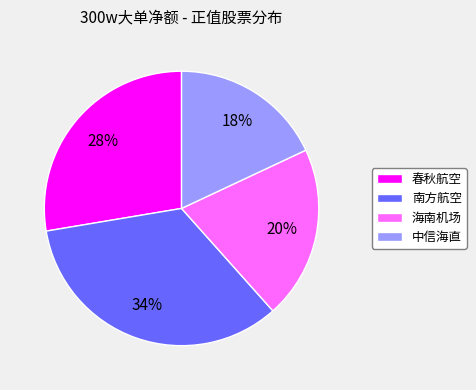

To the nearest percent, what is the average slice percentage?

25%